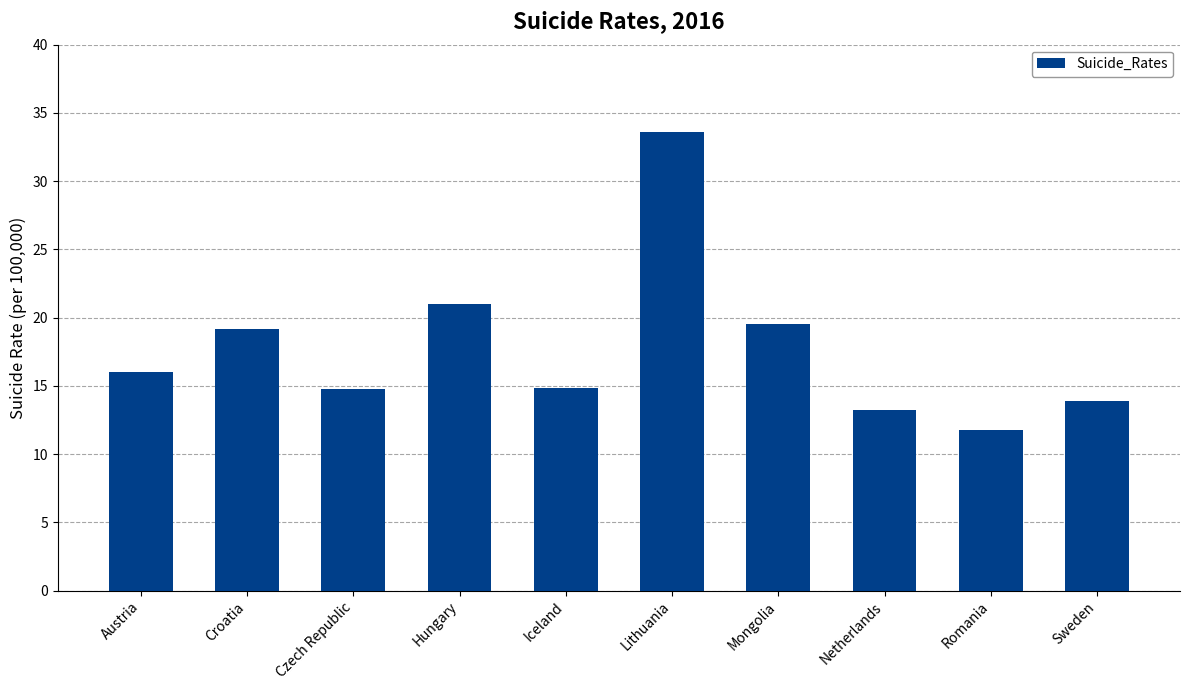

Approximately how many times larger is the value at Croatia compared to Austria?

1.2